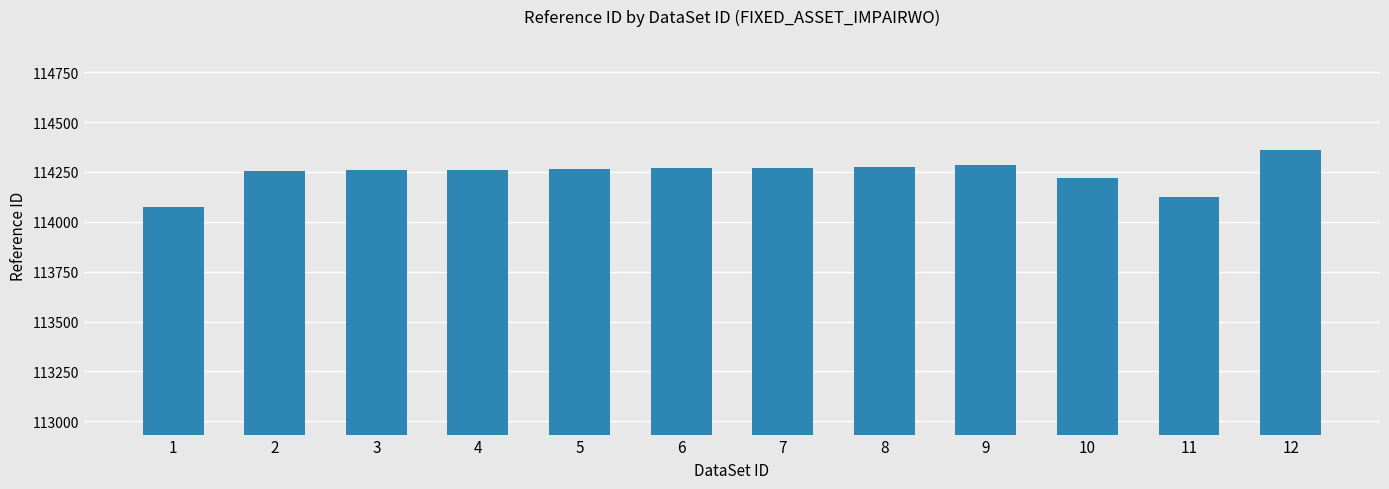

What is the ratio of the value at 1 to the value at 4?

1.0